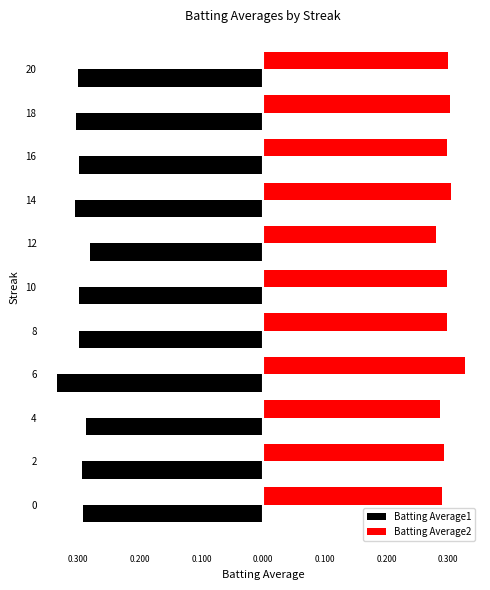

What are all the series names shown in the legend?

Batting Average1, Batting Average2